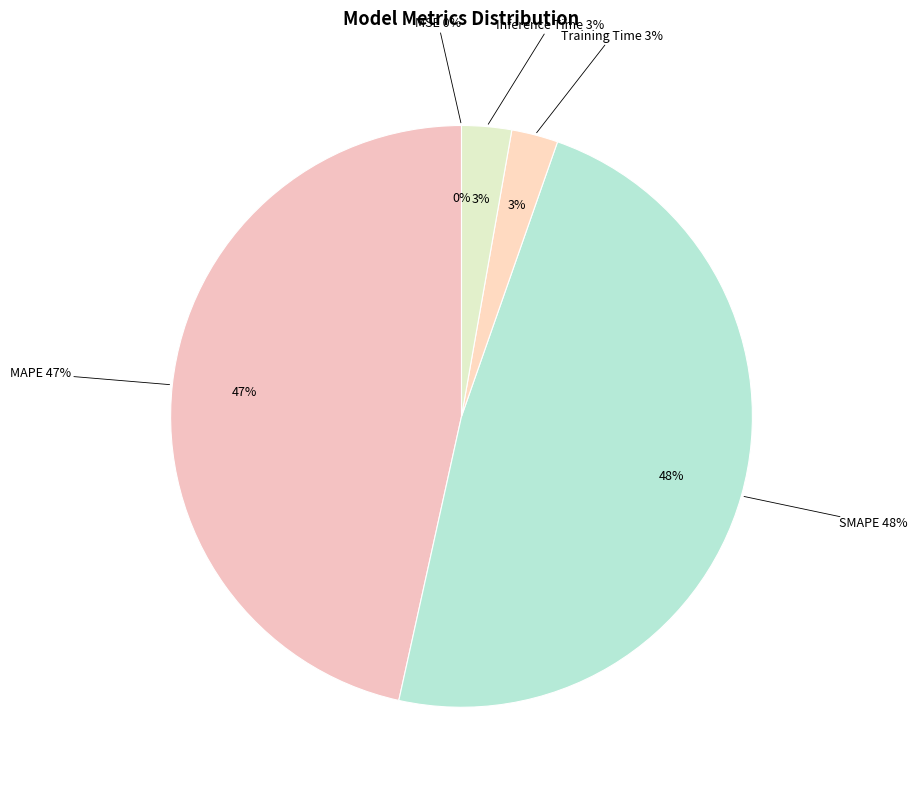

Which slice is the largest?

SMAPE